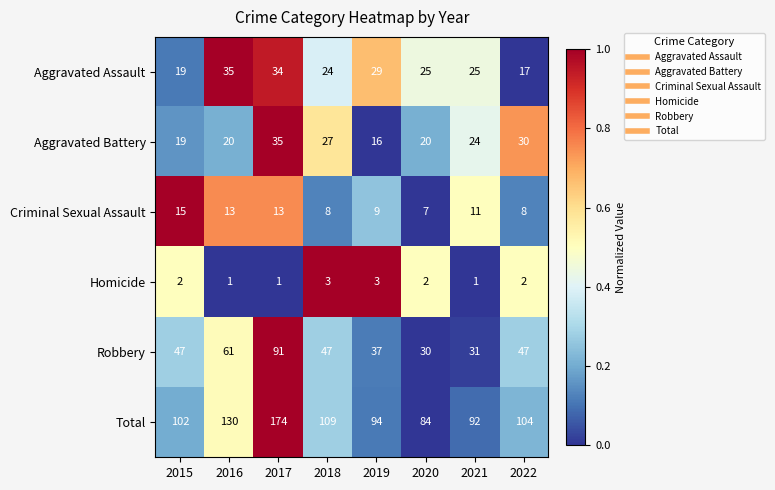

Between 2017 and 2020, which series saw the biggest shift?

Total